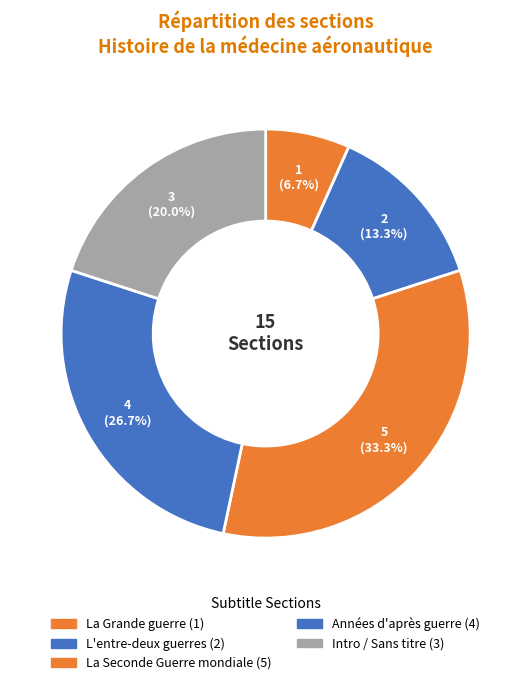

How many slices are in this pie chart?

5